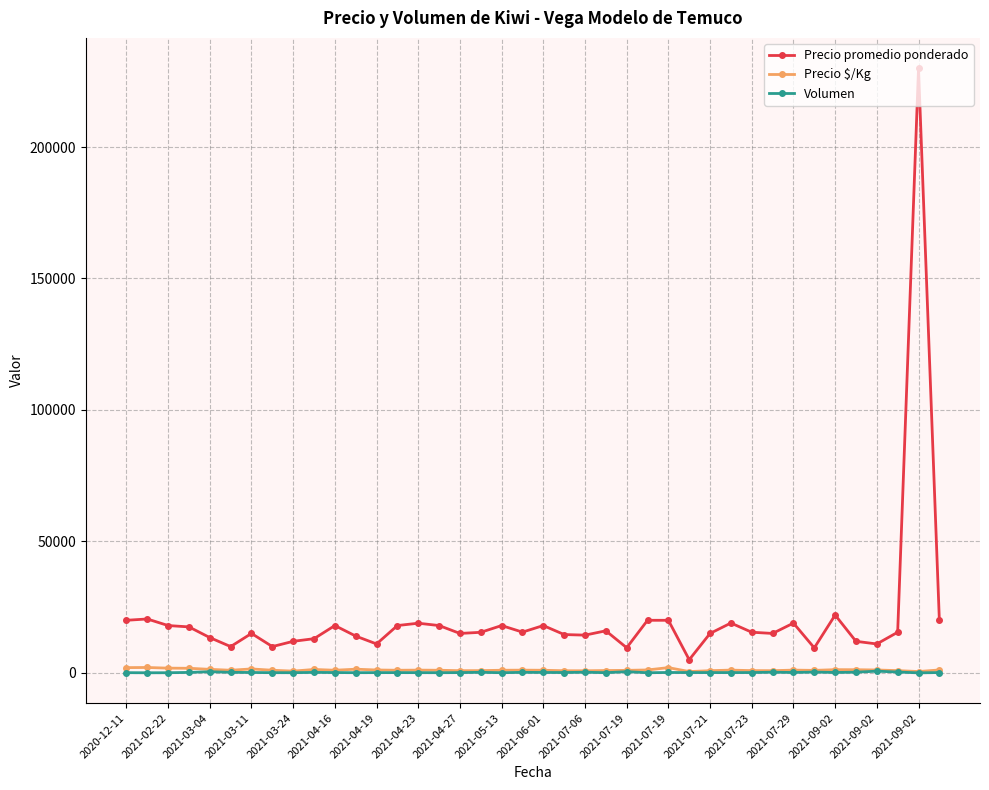

At how many categories does at least one series exceed 158812?

1